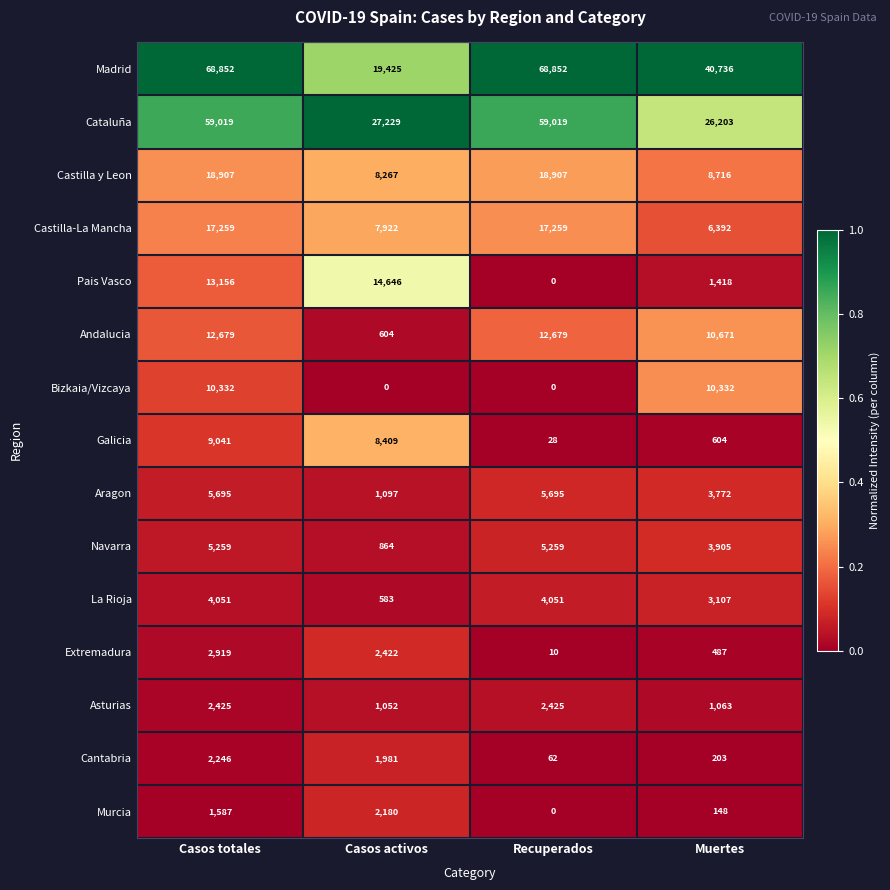

The value of Extremadura at Casos activos is 4158. True or false?

False